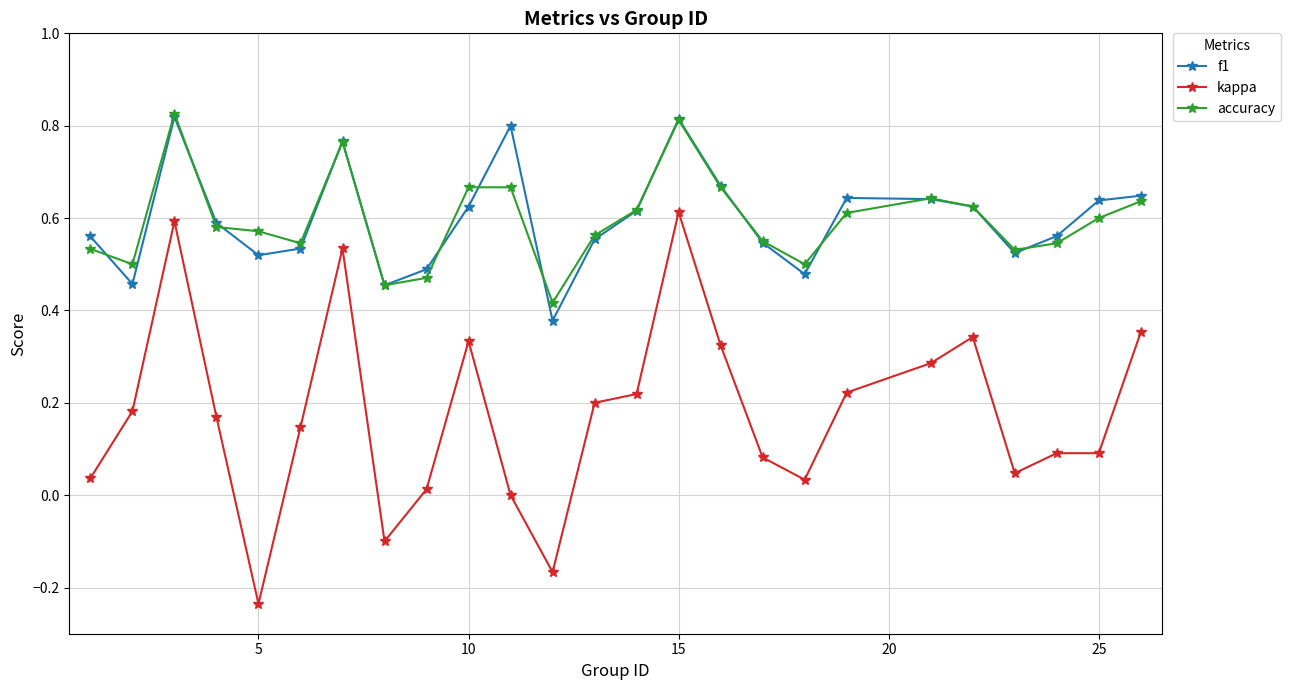

How many distinct data groups are displayed?

3